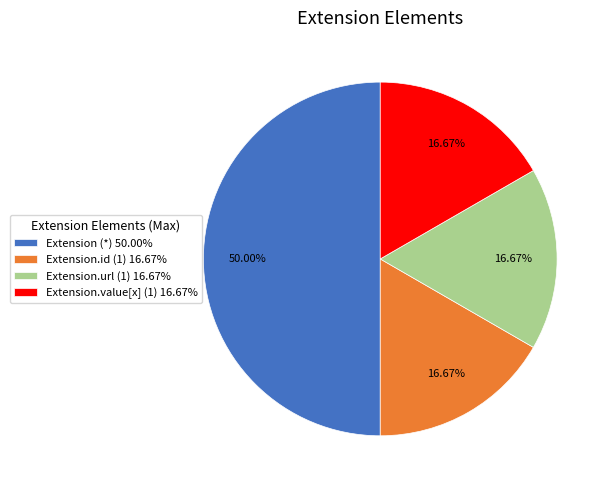

Combined, do Extension.url (1) 16.67% and Extension.id (1) 16.67% account for over 50%?

No